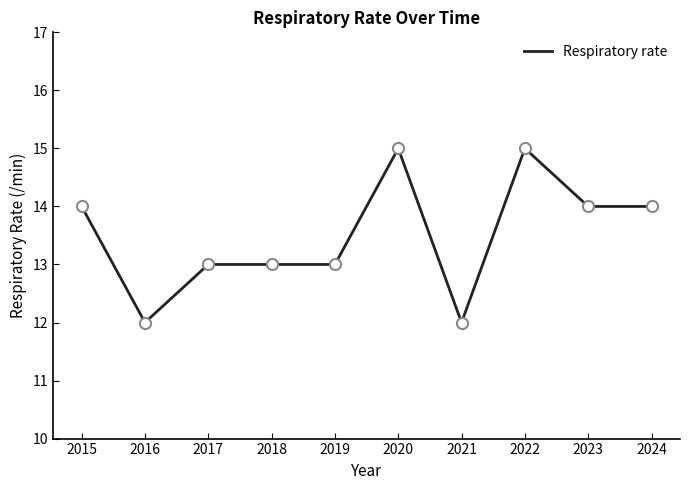

Where is the first local minimum?

2016